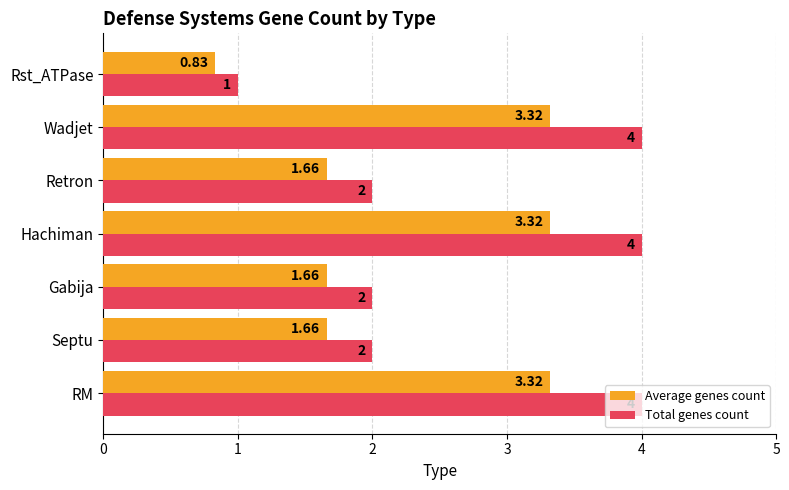

What is the sum of all Average genes count values?

15.8